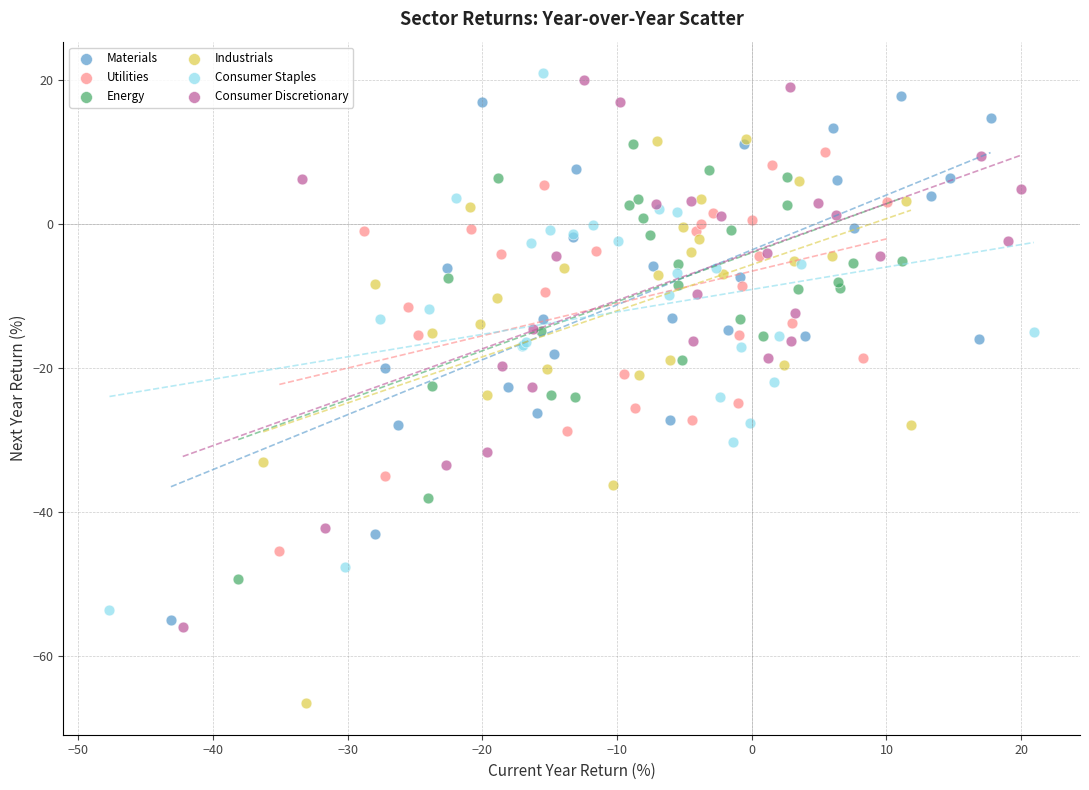

Which series reaches the maximum Y coordinate?

Consumer Staples